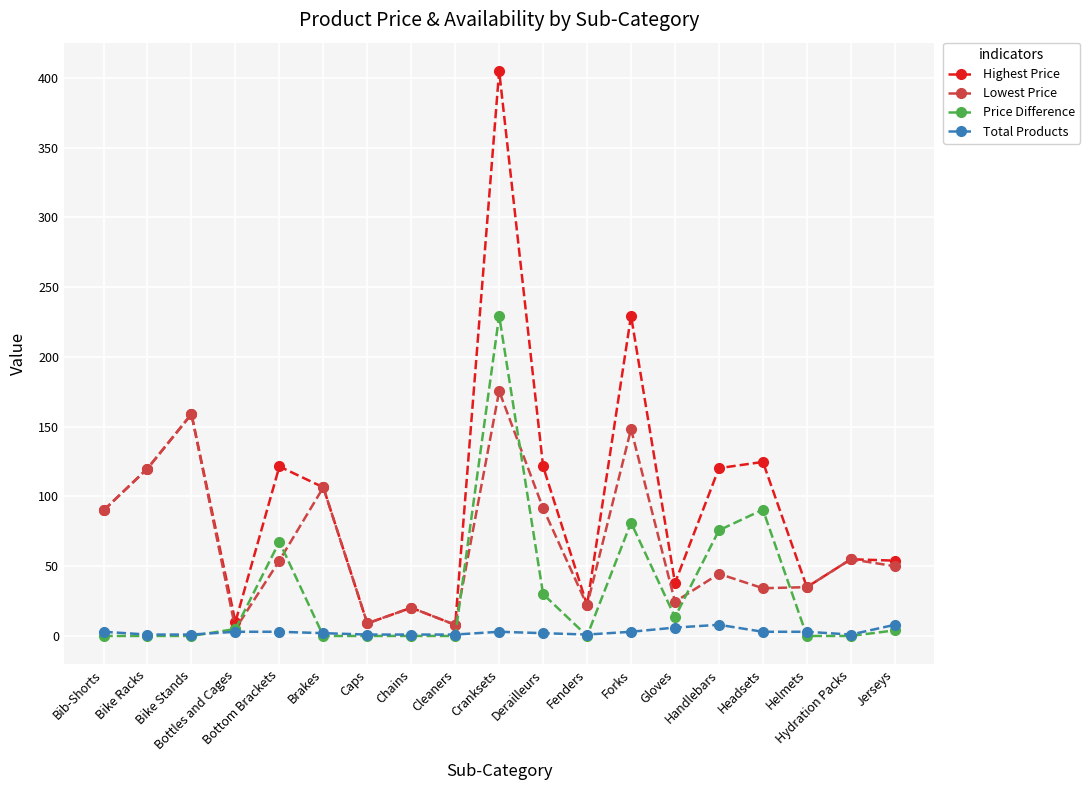

Between Bottles and Cages and Cranksets, which series saw the biggest shift?

Highest Price